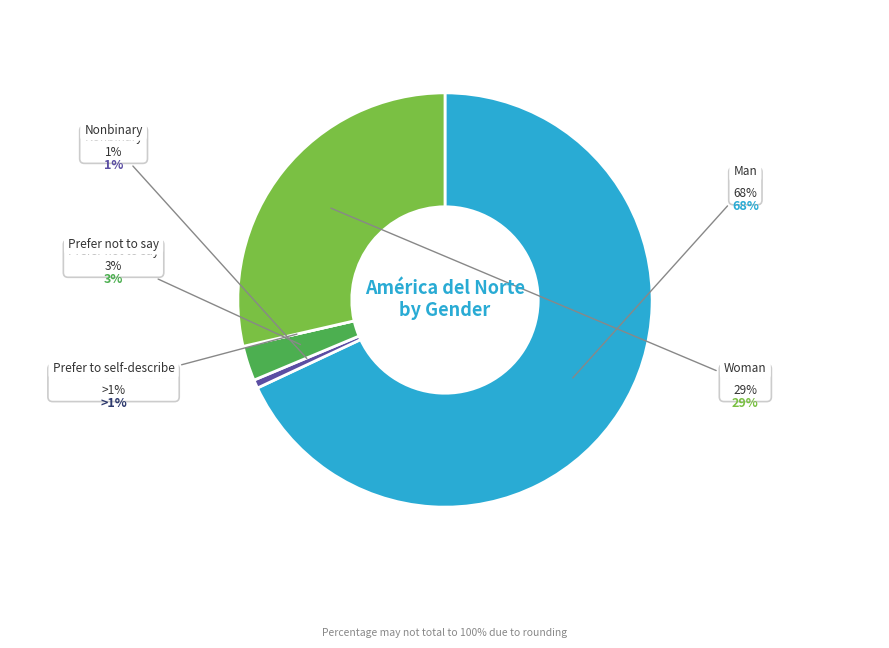

Combined, do Woman and Man account for over 50%?

Yes